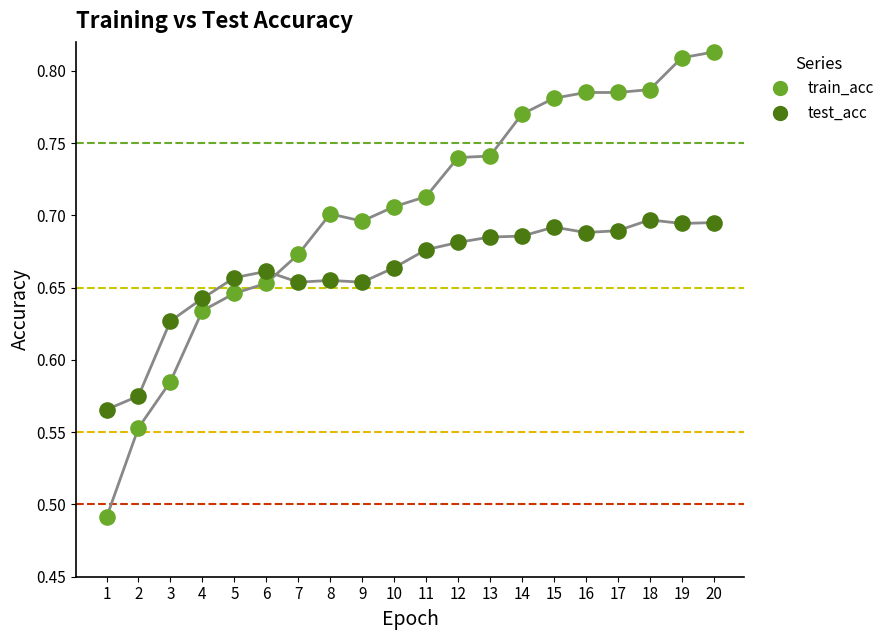

What is the X range (max minus min) for the scatter plot?

19.0